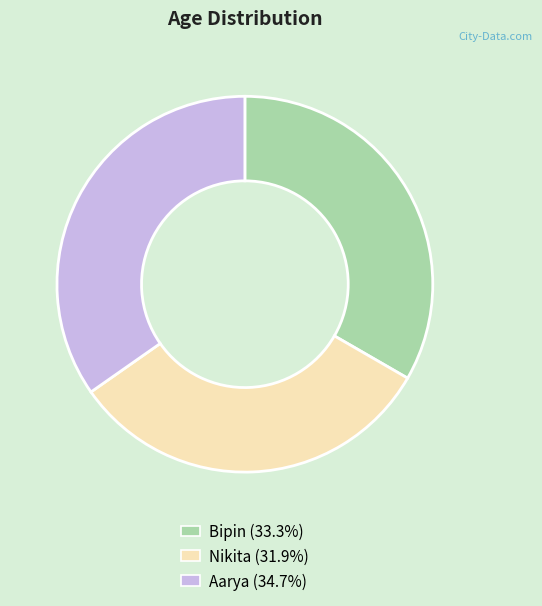

Is Aarya the majority of the pie?

No